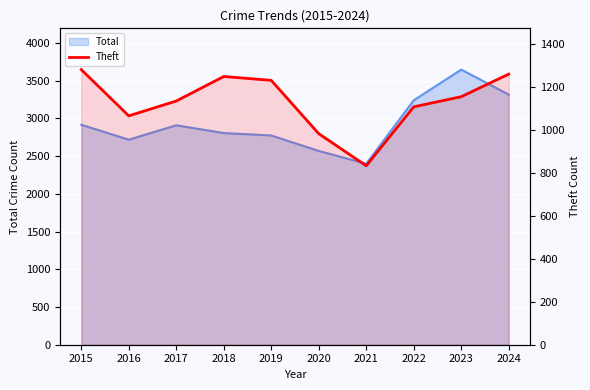

List the labels in order of value, smallest first.

2021, 2020, 2016, 2022, 2017, 2023, 2019, 2018, 2024, 2015